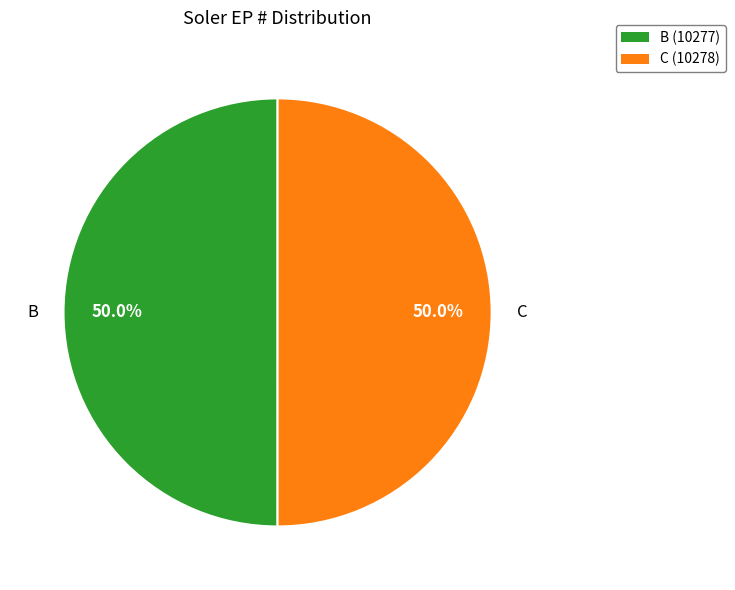

Count the number of slices in the pie.

2